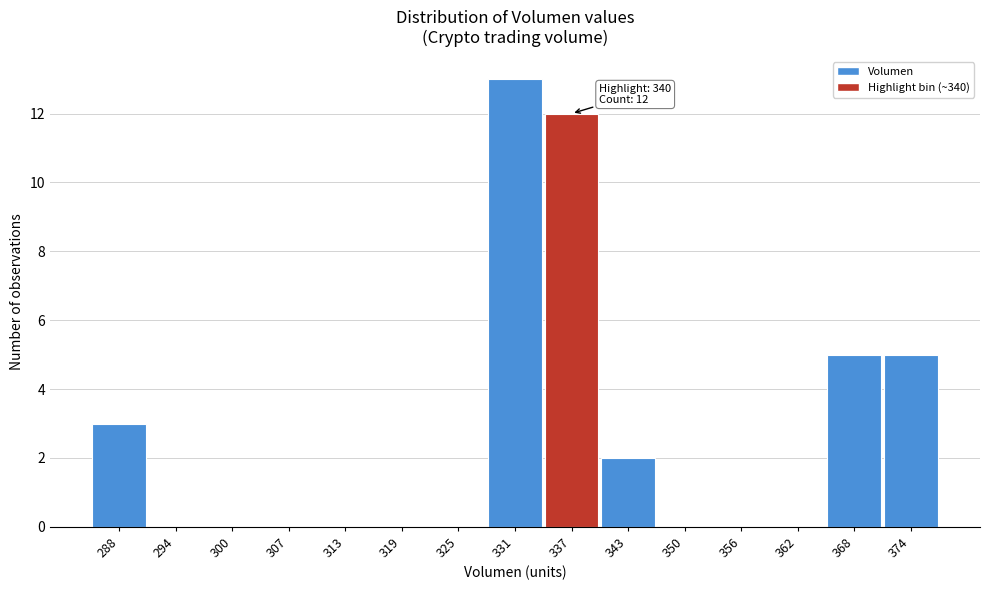

Reading right to left, list all the values displayed in this chart.

374=5	368=5	362=0	356=0	350=0	343=2	337=12	331=13	325=0	319=0	313=0	307=0	300=0	294=0	288=3